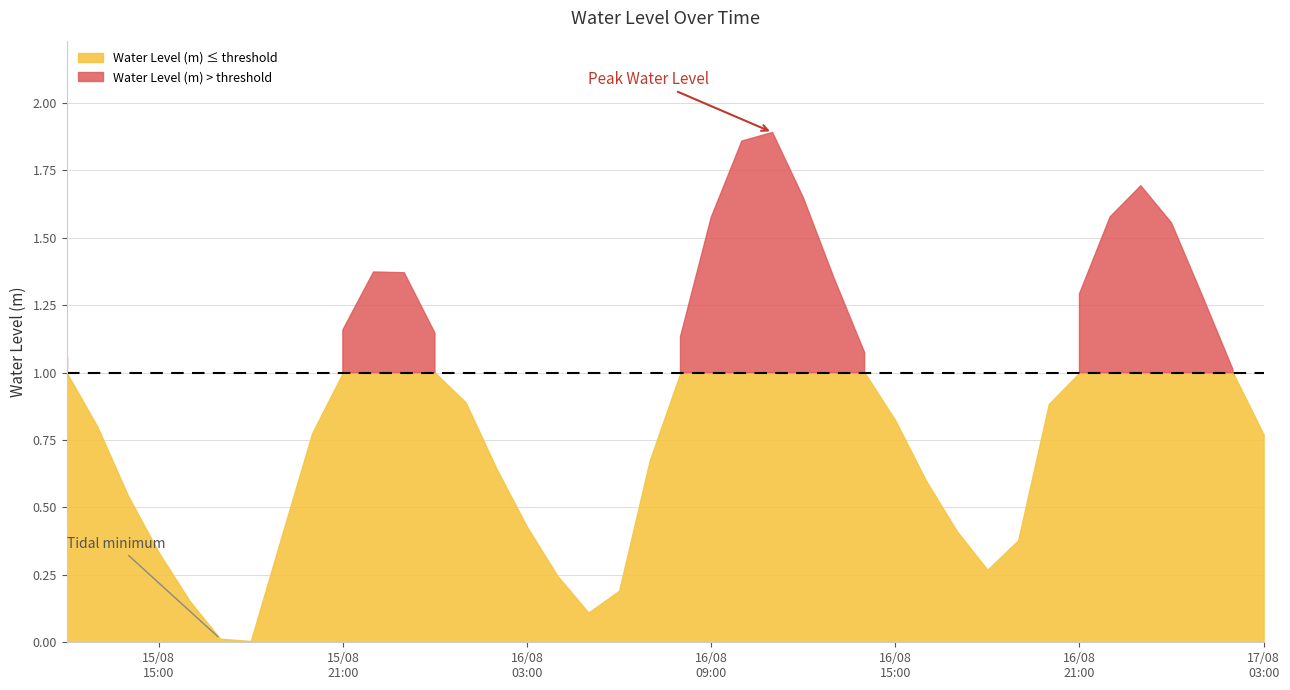

Where is the data nearest to the value 0?

2023-08-15 18:00:00